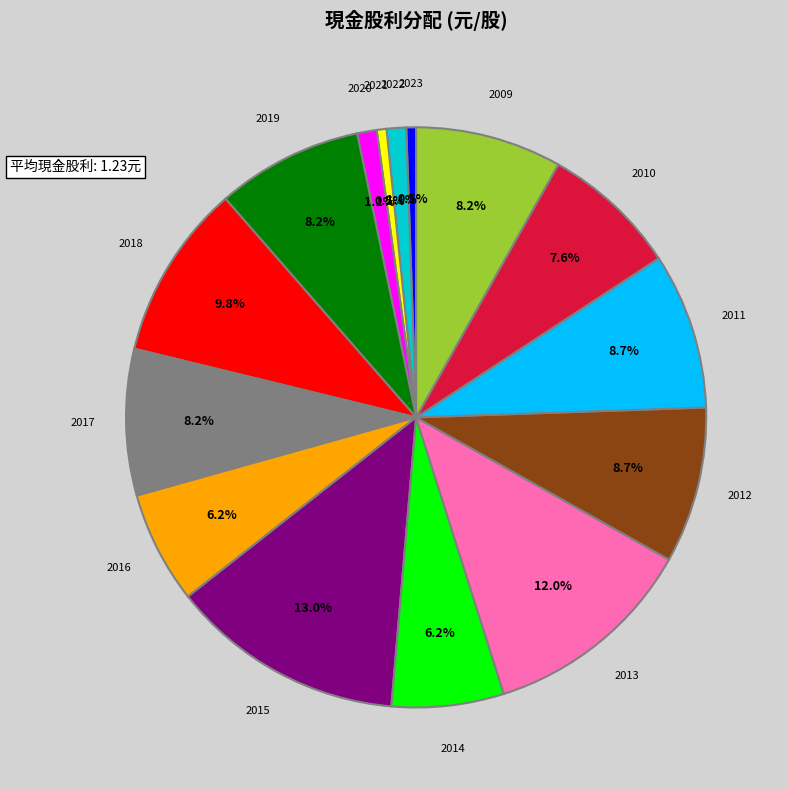

Does any single category account for the majority?

No